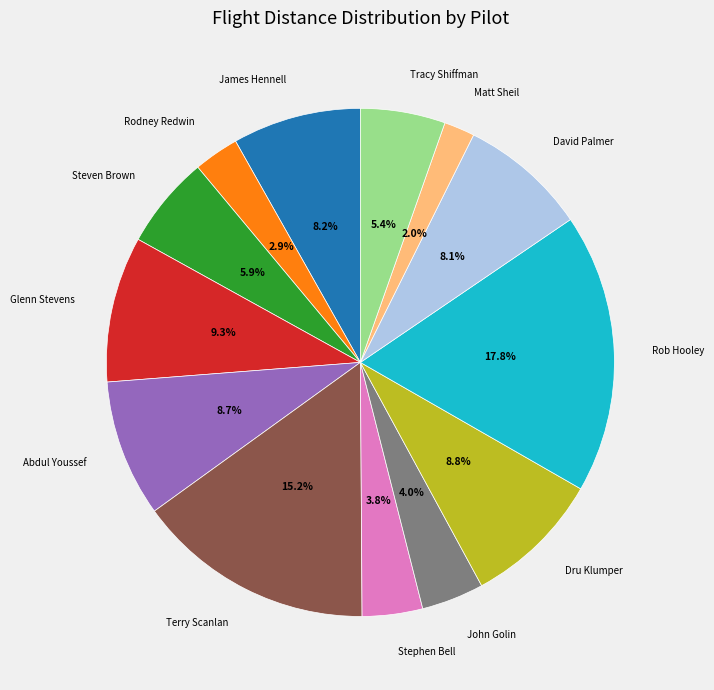

Is there a majority slice in this chart?

No